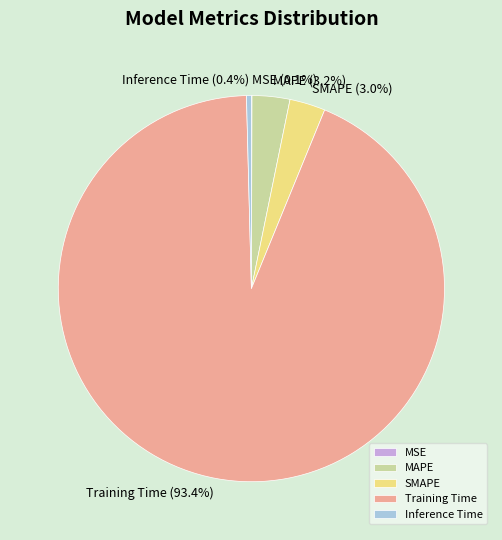

Which category has the biggest portion of the pie?

Training Time